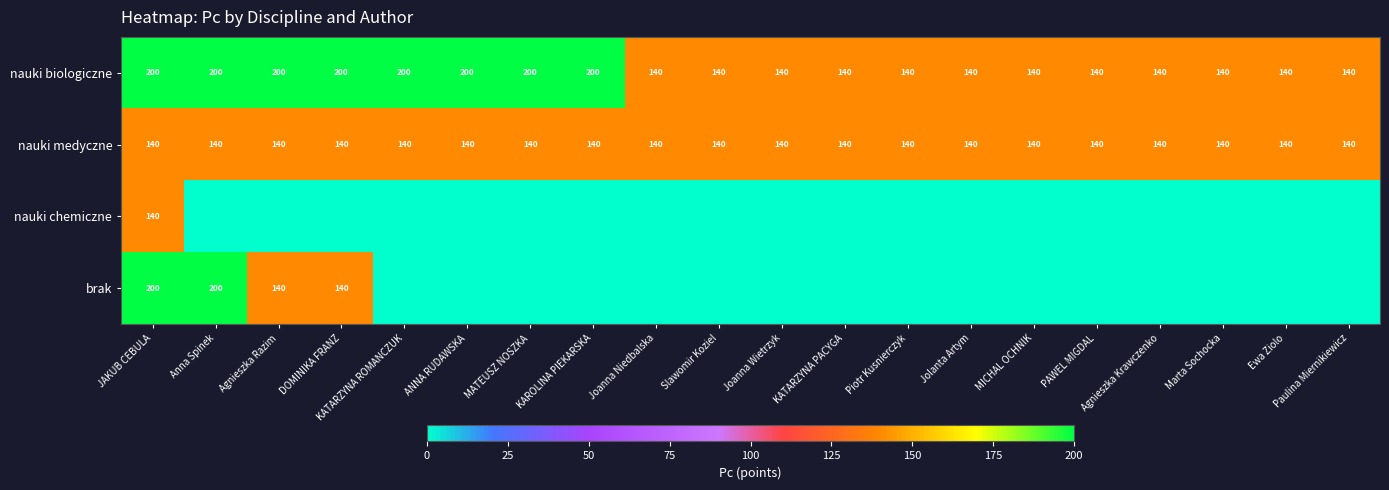

What is the difference between the second highest and minimum values in the nauki biologiczne series?

60